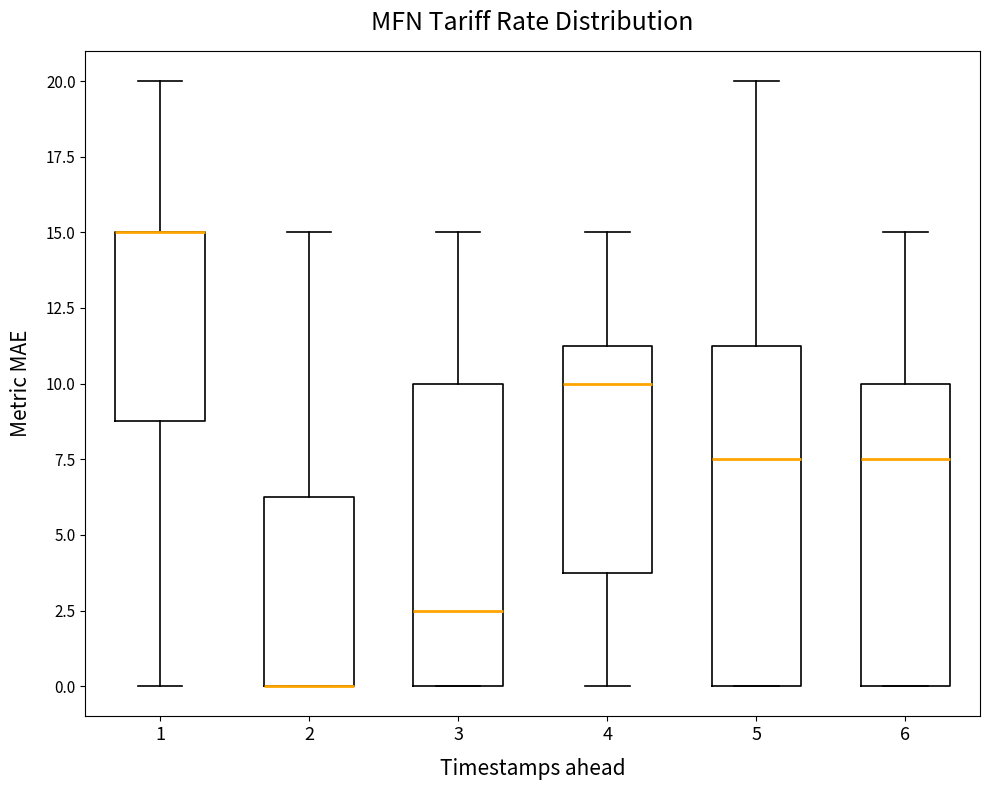

Reading left to right, transcribe this box plot: for each box, give where its median line is, the range the box spans, and where its two whiskers end, as read against the y-axis. The values are not printed on the chart, so give them approximately, as read against the axis.

1: median 15.0 (drawn on the box's upper edge), box 9.0 to 15.0, whiskers 0.0 to 20.0
2: median 0.0 (drawn on the box's lower edge), box 0.0 to 6.5, whiskers 0.0 to 15.0
3: median 2.5, box 0.0 to 10.0, whiskers 0.0 to 15.0
4: median 10.0, box 4.0 to 11.5, whiskers 0.0 to 15.0
5: median 7.5, box 0.0 to 11.5, whiskers 0.0 to 20.0
6: median 7.5, box 0.0 to 10.0, whiskers 0.0 to 15.0